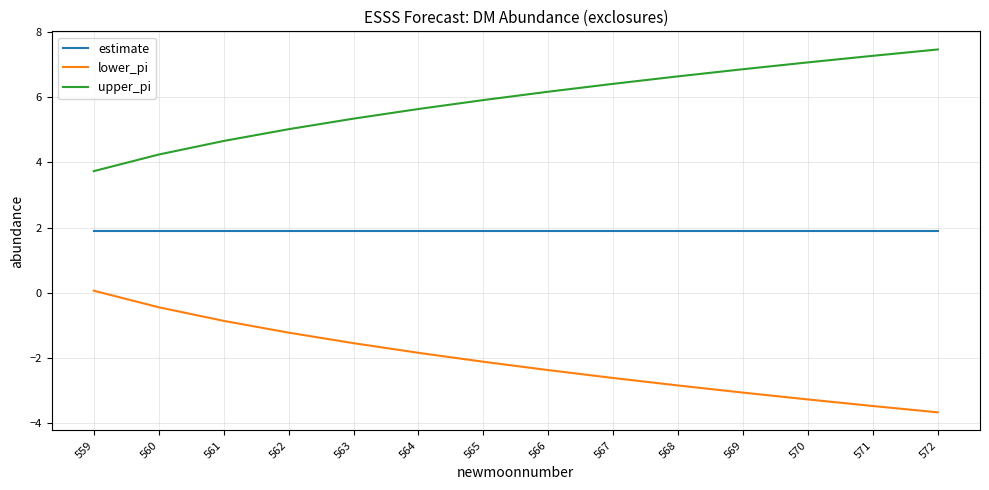

What is the spread (max minus min) of values at 561?

5.5